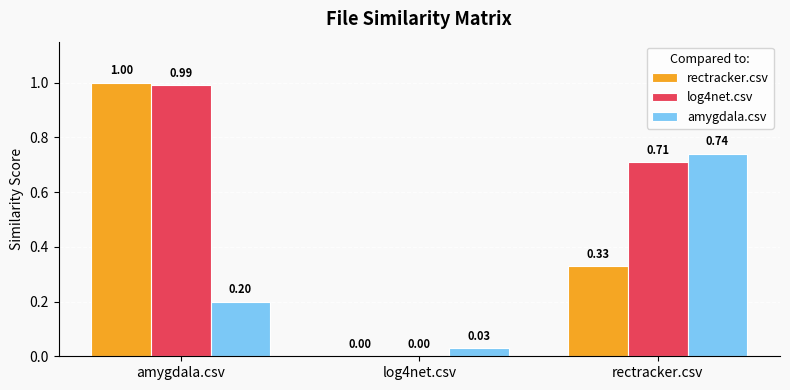

What is the sum of the amygdala.csv values at log4net.csv and rectracker.csv?

0.8